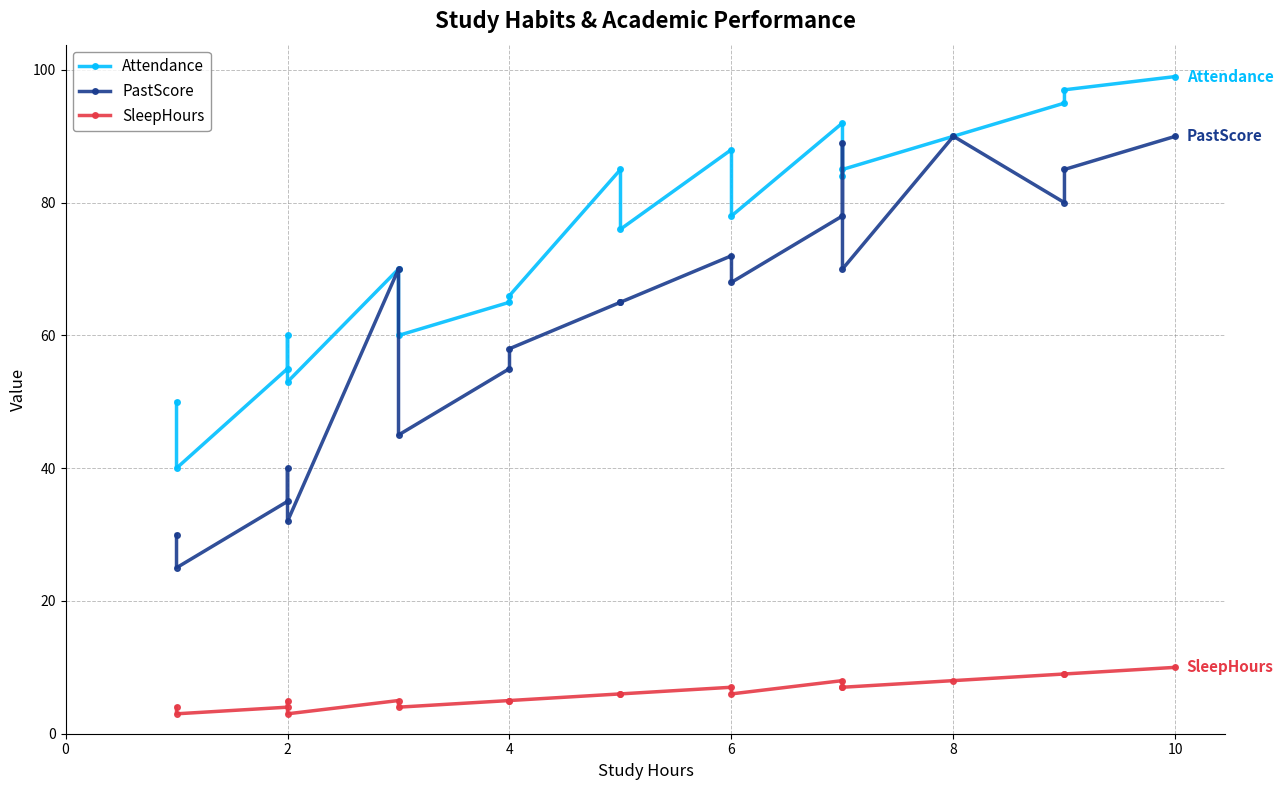

What is the difference between the maximum and minimum values in the Attendance series?

59